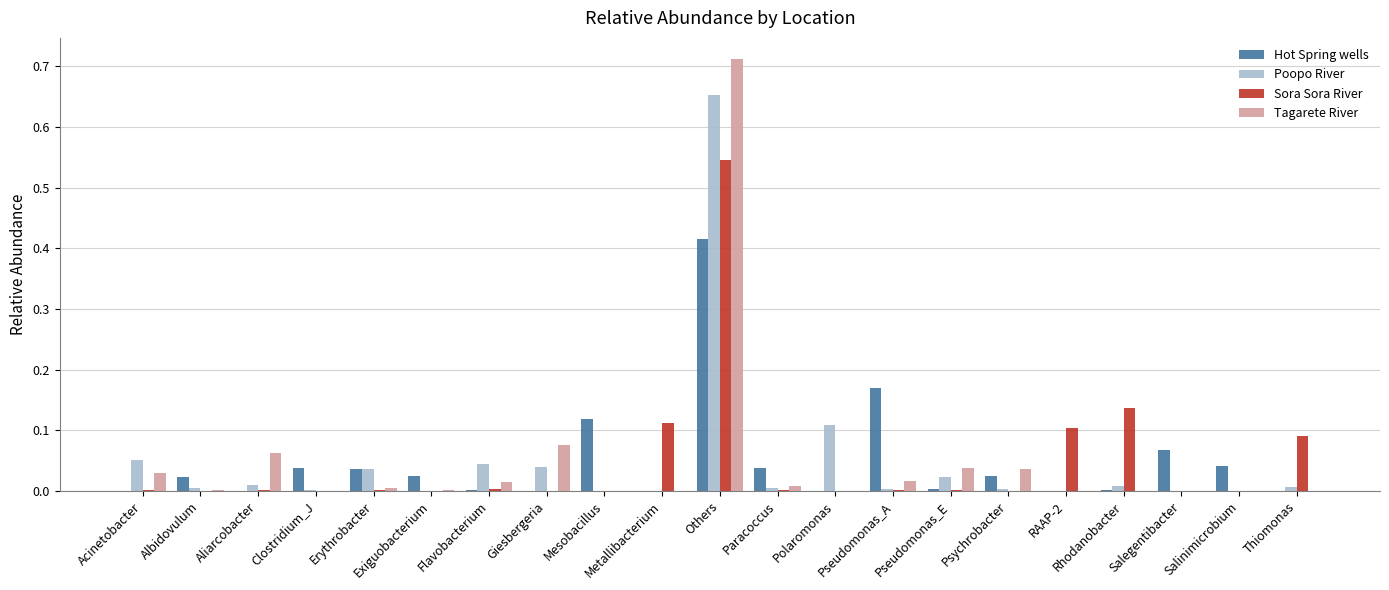

At how many categories does at least one series exceed 0?

21